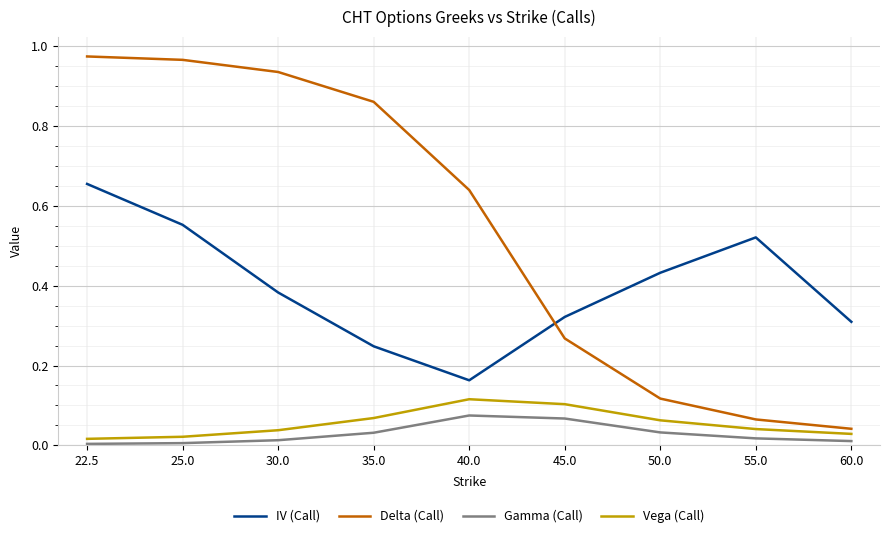

Which series has the widest spread of values?

Delta (Call)